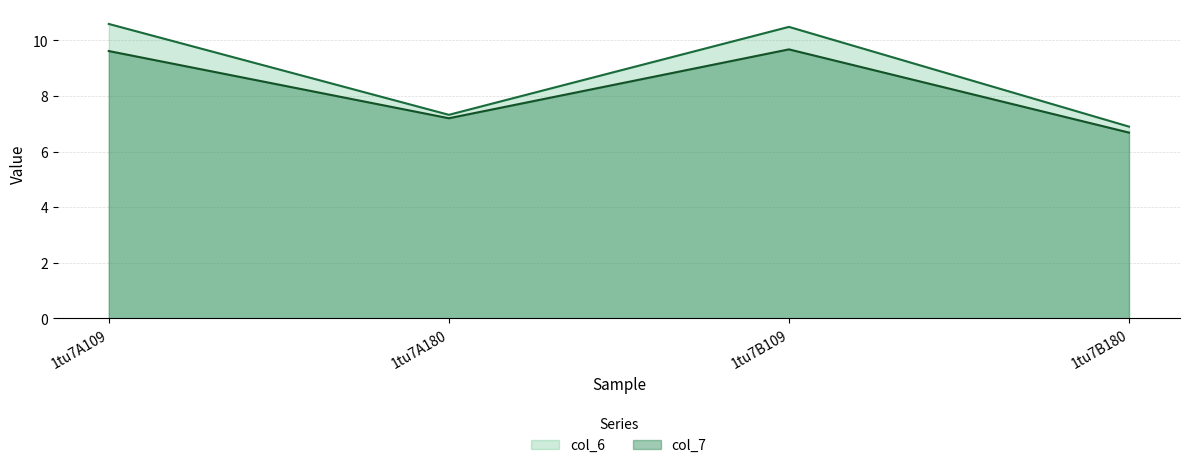

Where is col_6 nearest to the value 8?

1tu7A180